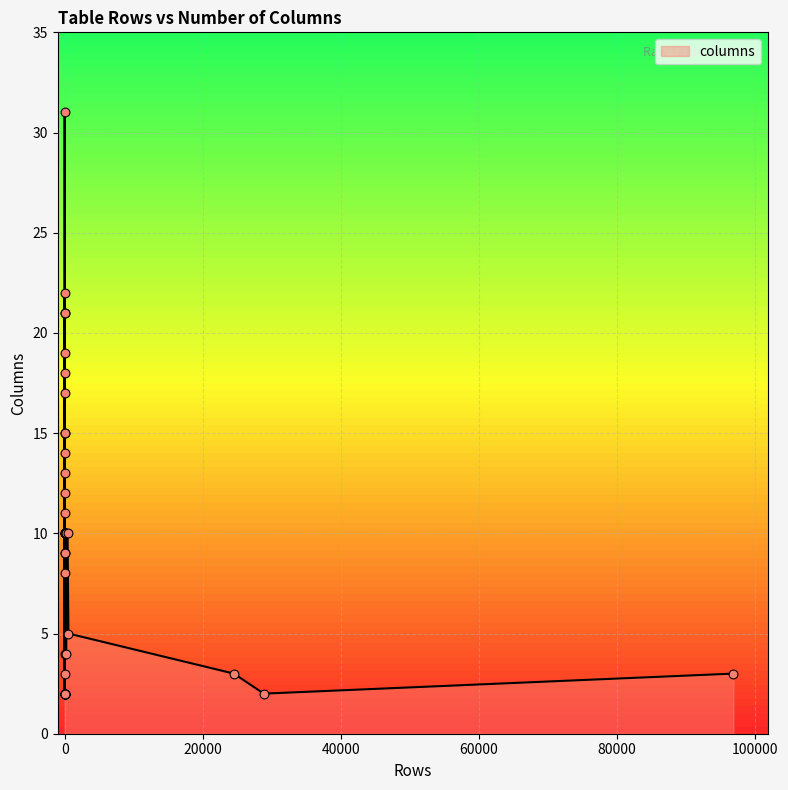

What is the change in value from 0 to 0?

-7